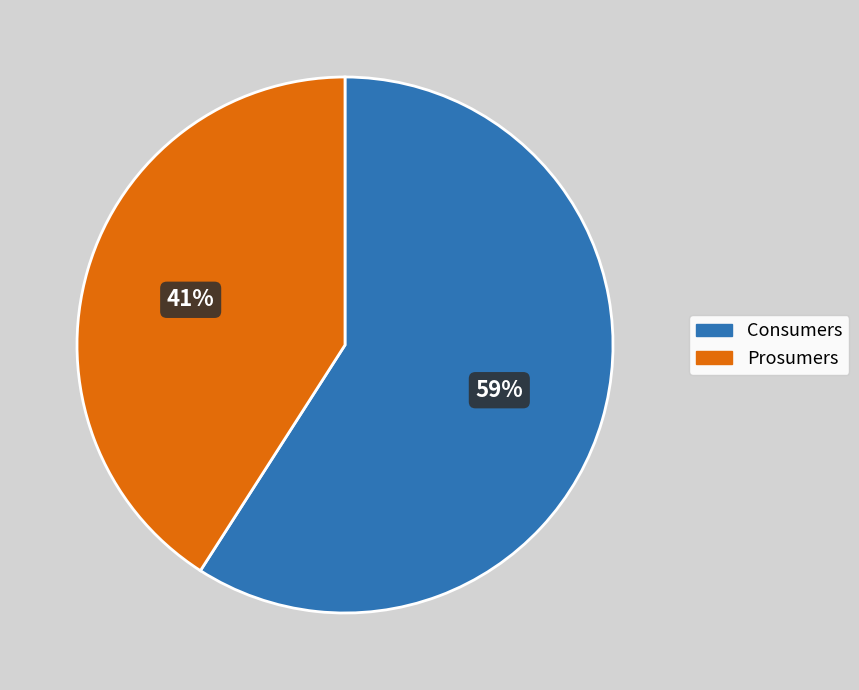

Which has a higher value, Consumers or Prosumers?

Consumers